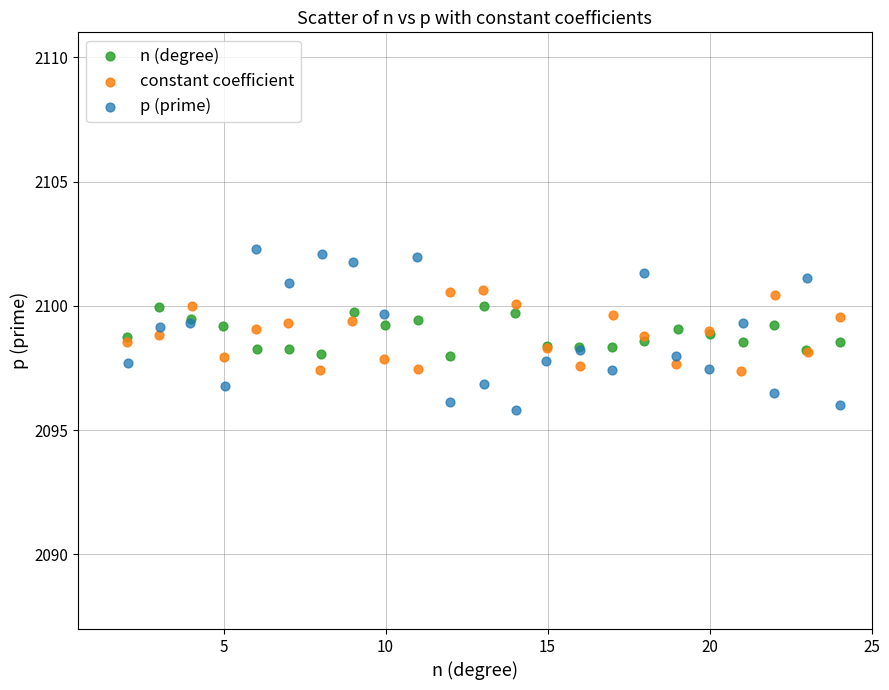

Which series reaches the maximum Y coordinate?

p (prime)